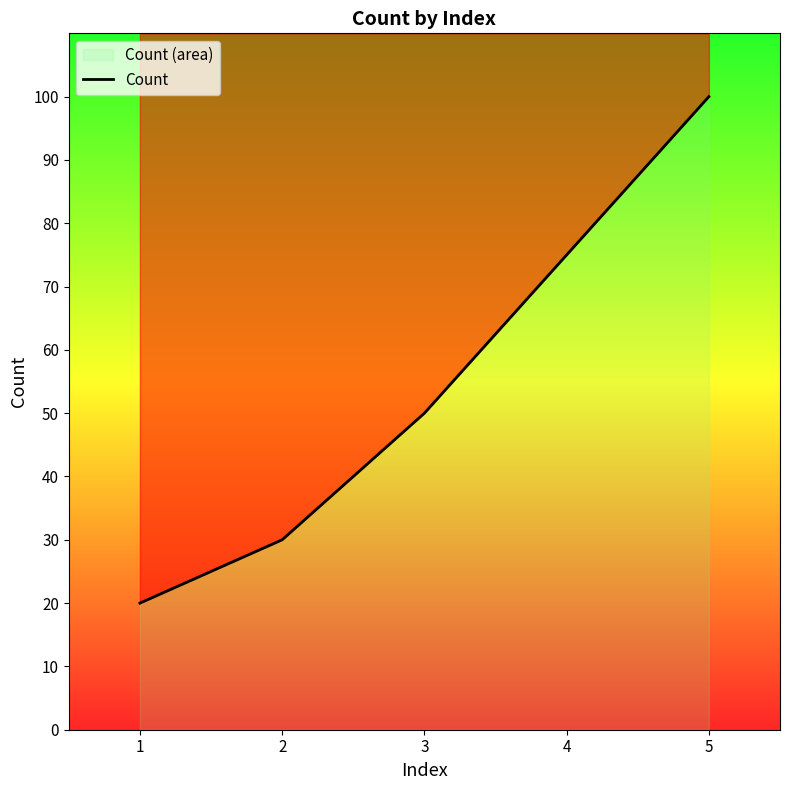

How many lines are shown in the chart?

1